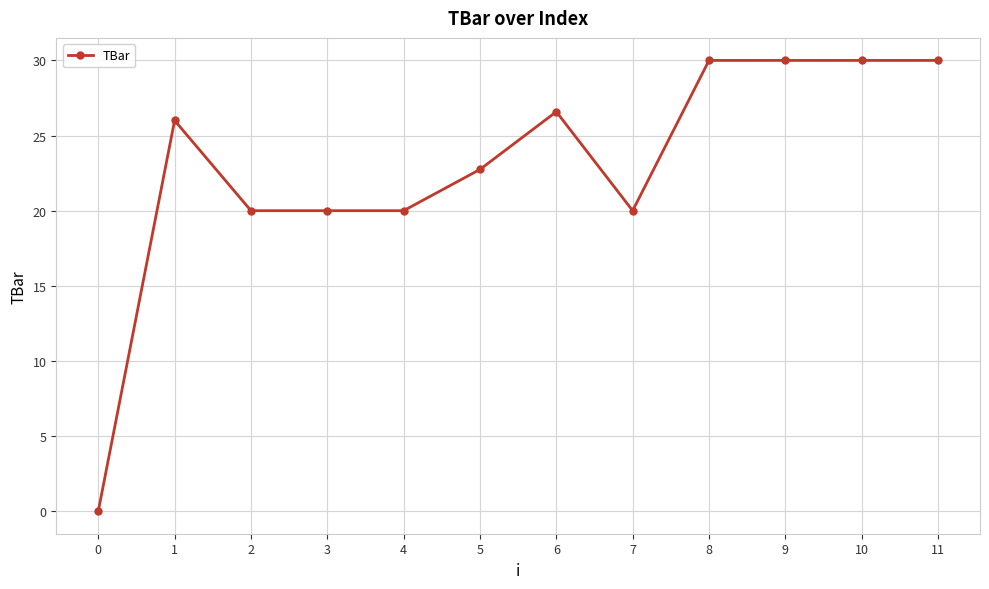

What is the ratio of the value at 8 to the value at 3?

1.5